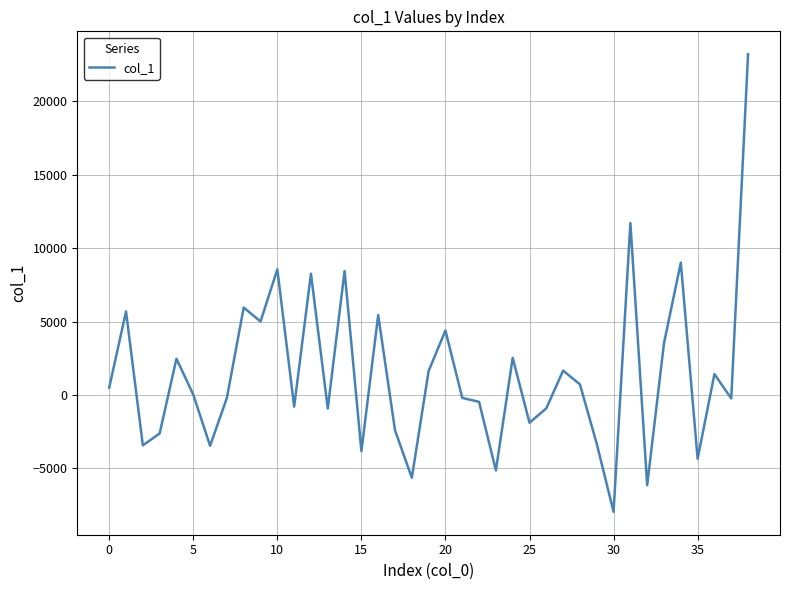

What is the difference between the maximum and minimum values?

31140.5